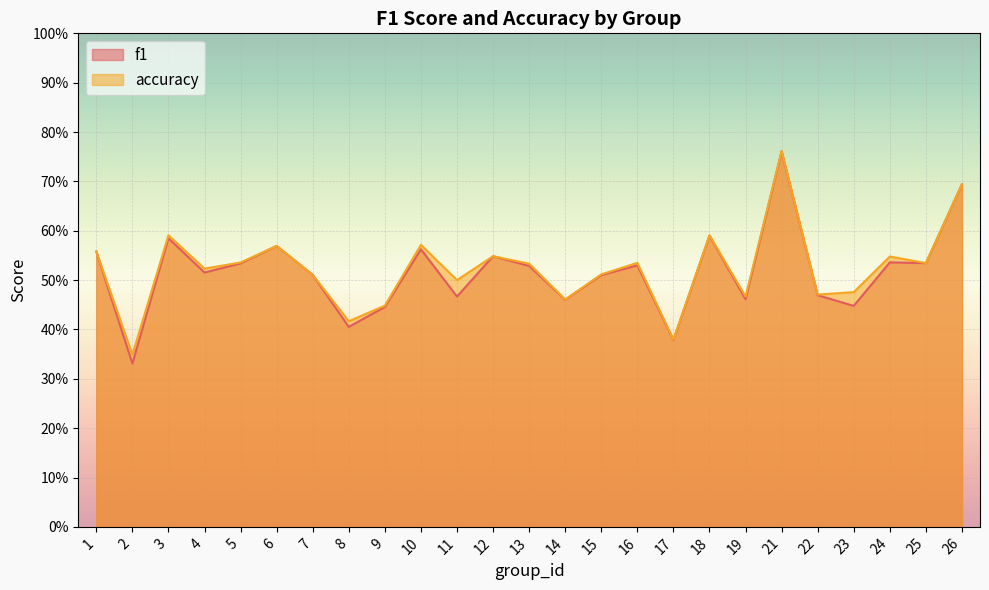

What are all the series names shown in the legend?

f1, accuracy